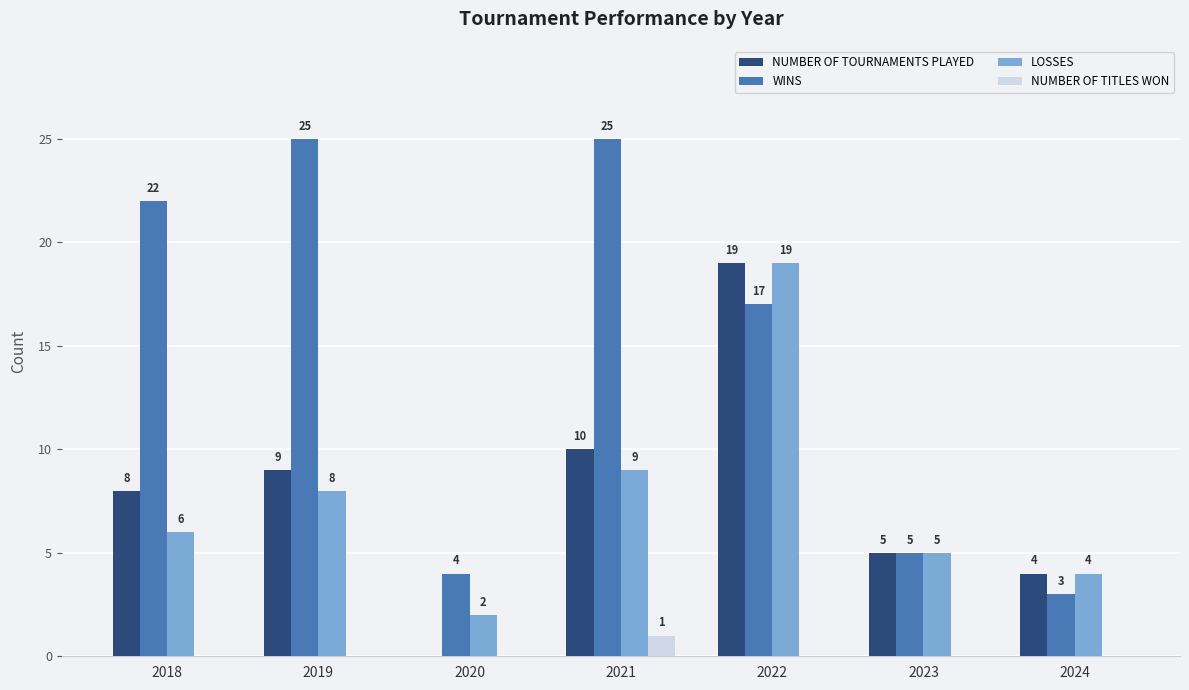

Which series has the largest total across all categories?

WINS